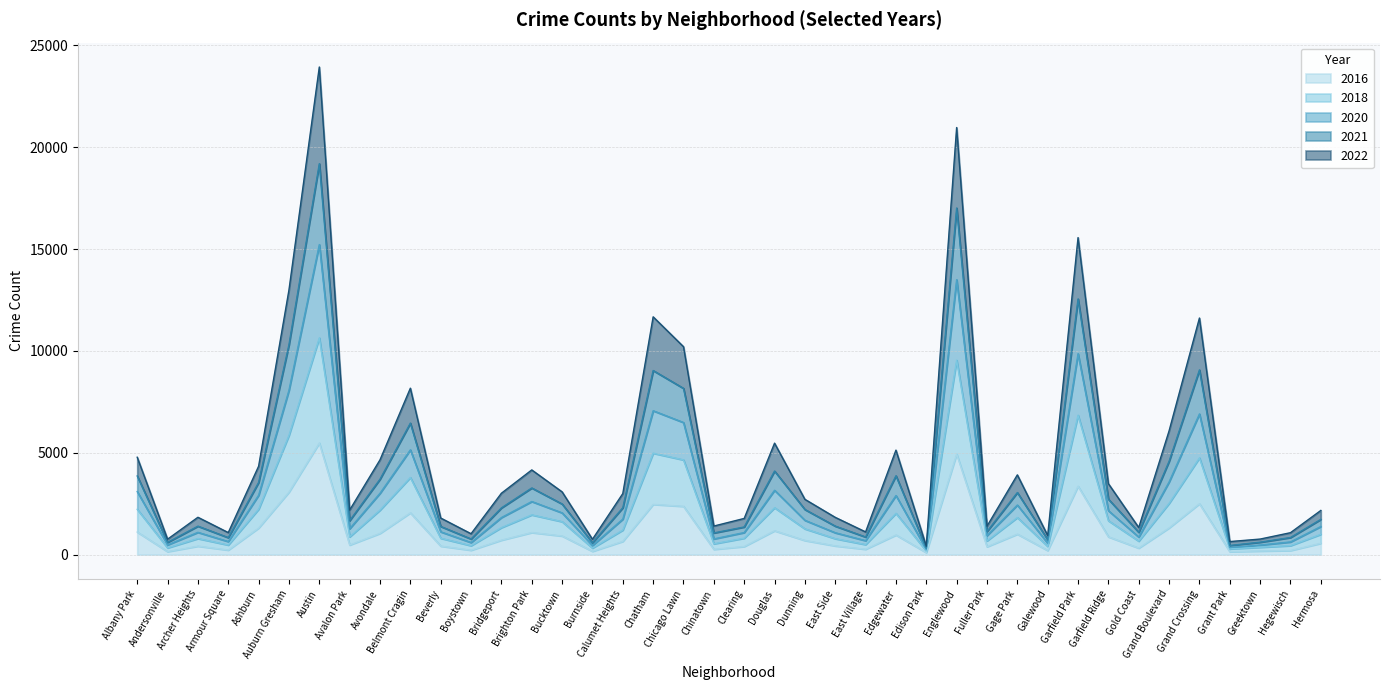

What is the sum of the 2016 values at East Village and Andersonville?

418